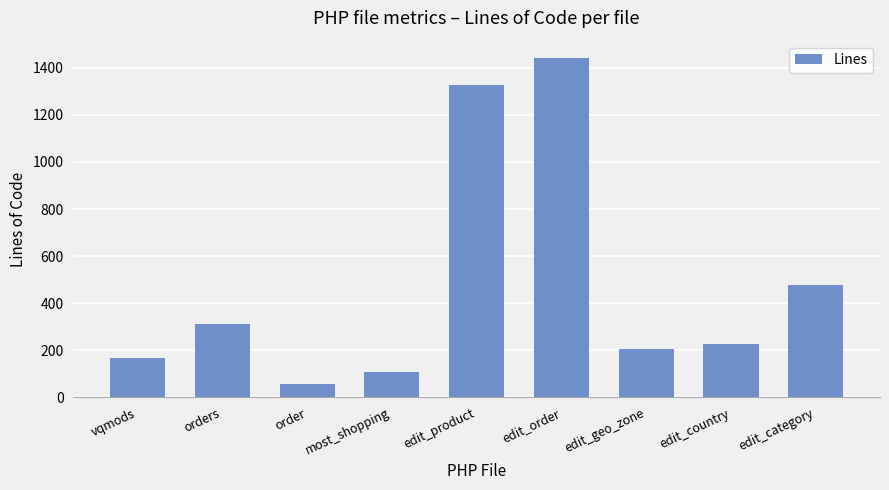

What is the maximum value shown in the chart?

1443